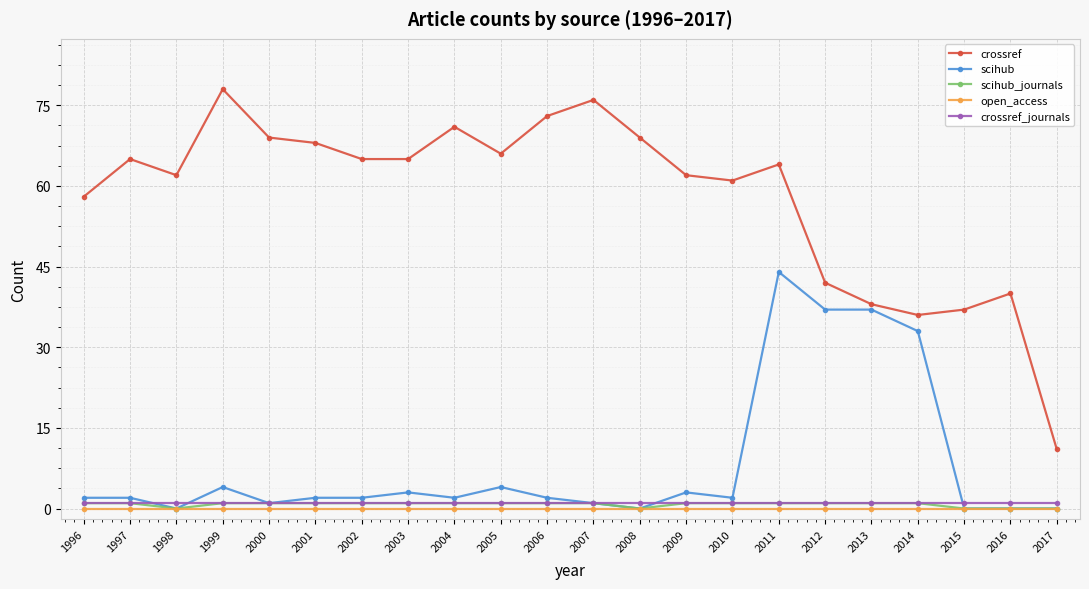

Is it true that crossref equals 65 at 1997?

True